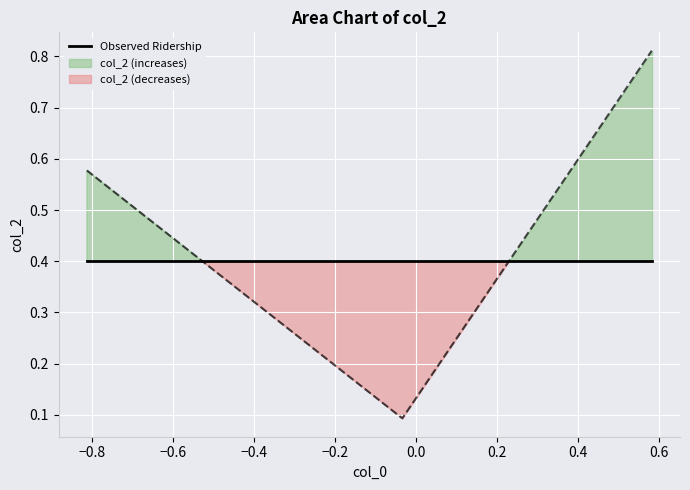

What is the difference between the maximum and minimum values?

0.7